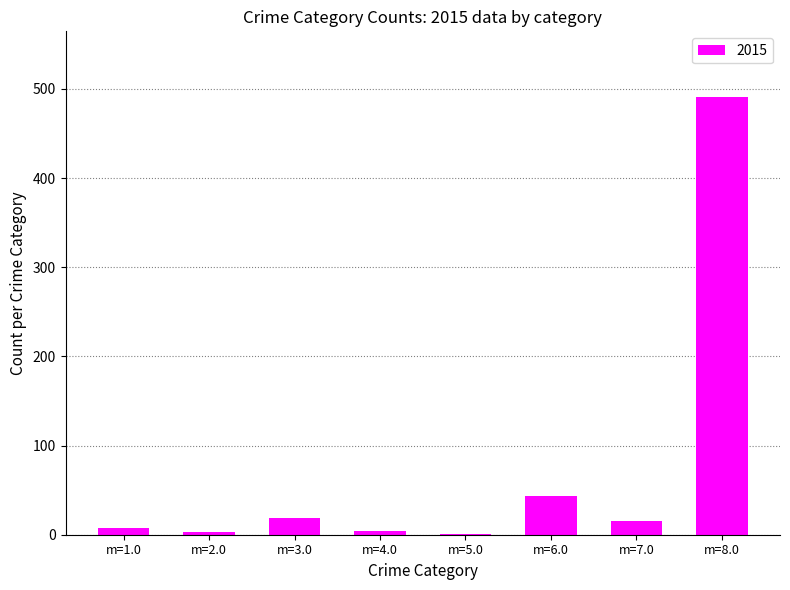

What is the greatest value displayed?

491